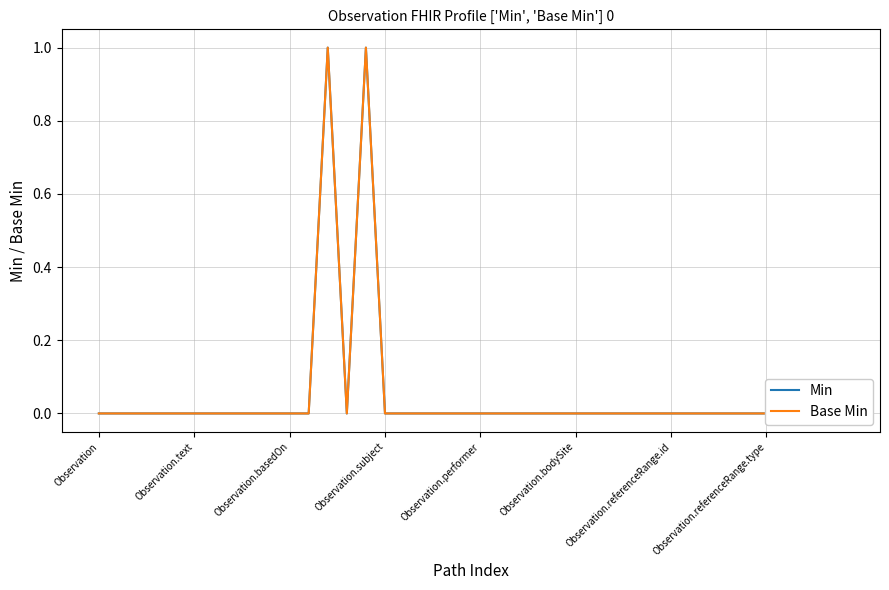

What is the difference between the second highest and second lowest values in the Min series?

1